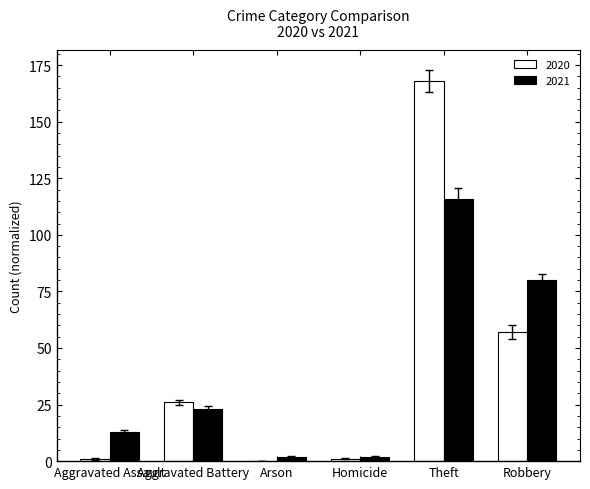

Is it true that 2020 equals 96 at Arson?

False